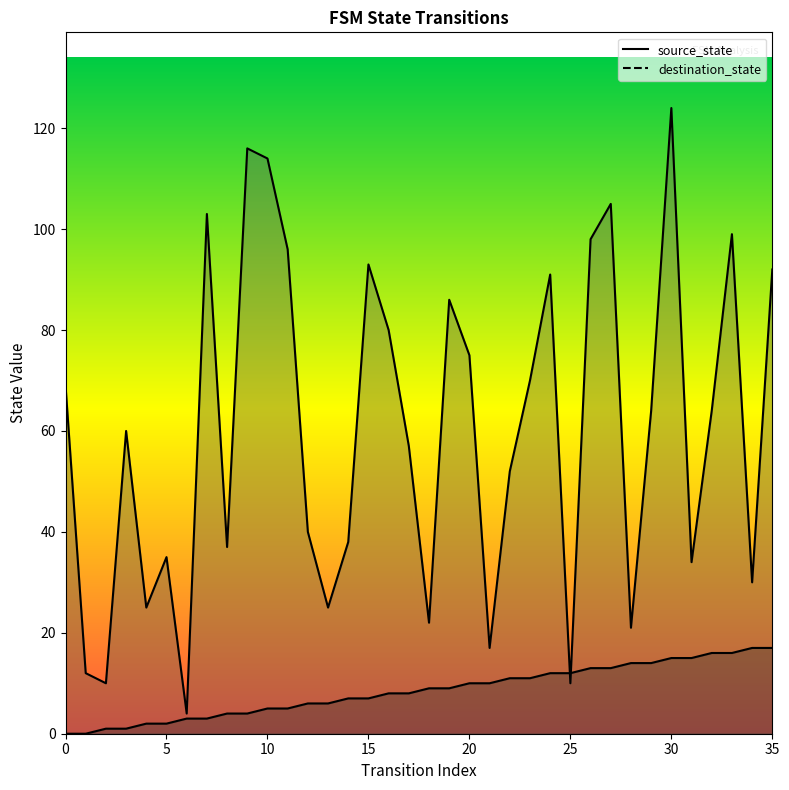

Is the value of destination_state line at 28 greater than the value of source_state line at 27?

Yes